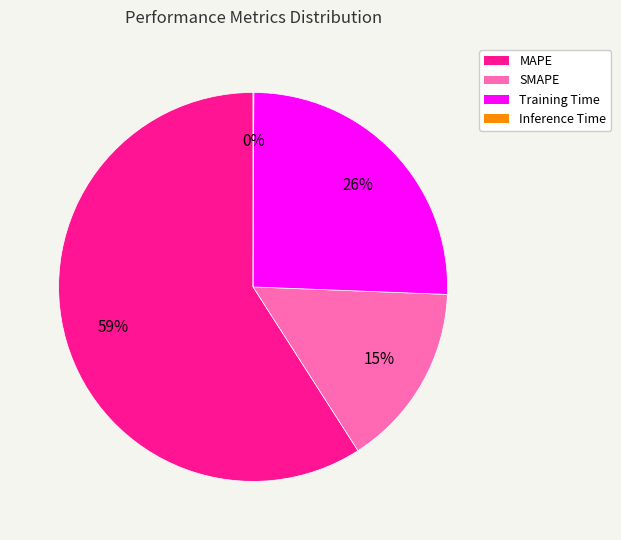

What is the largest slice in the pie chart?

MAPE